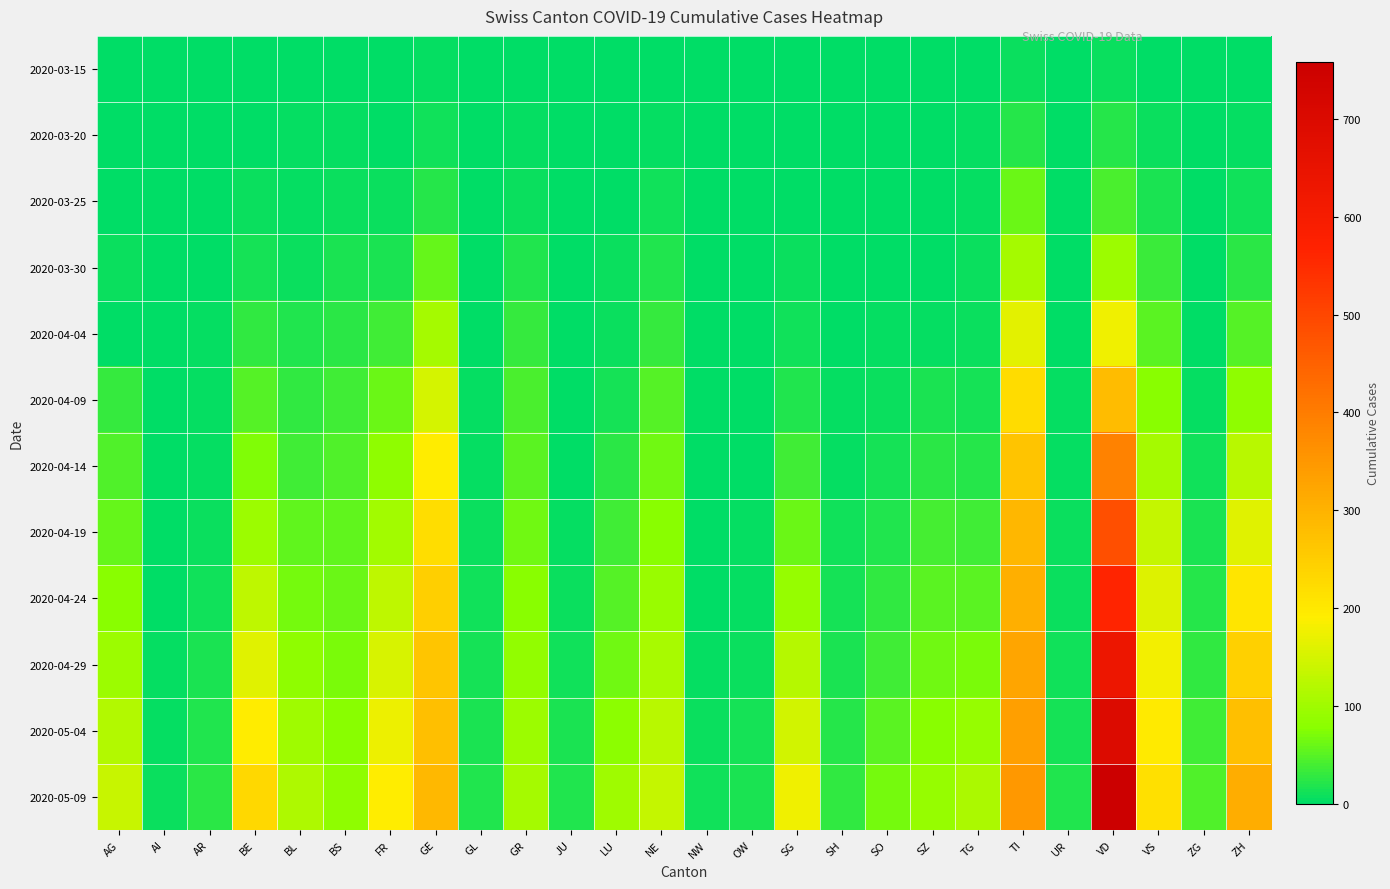

What is the maximum value shown in the chart?

758